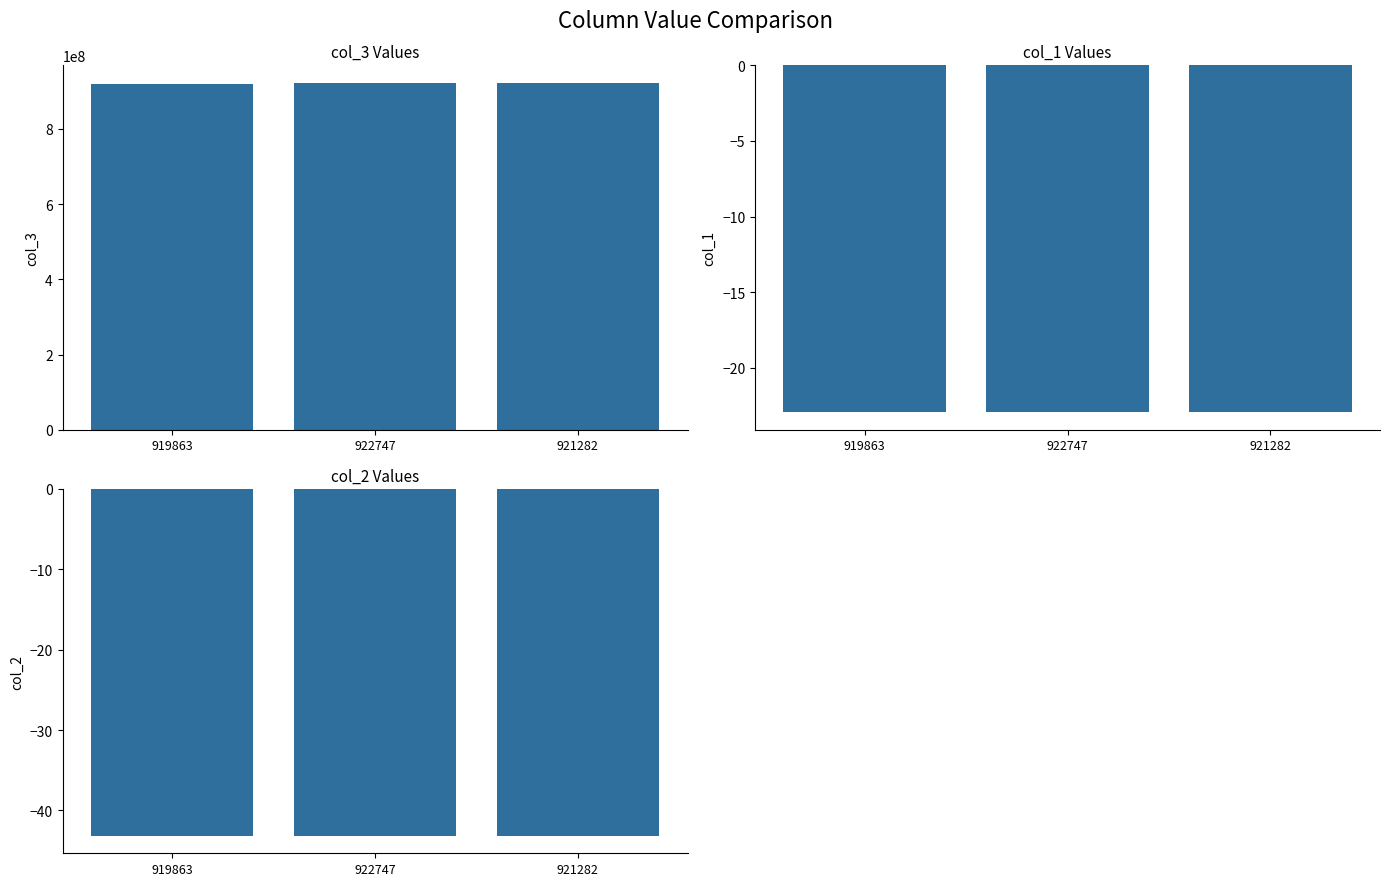

Between 919863 and 922747, which is larger?

922747